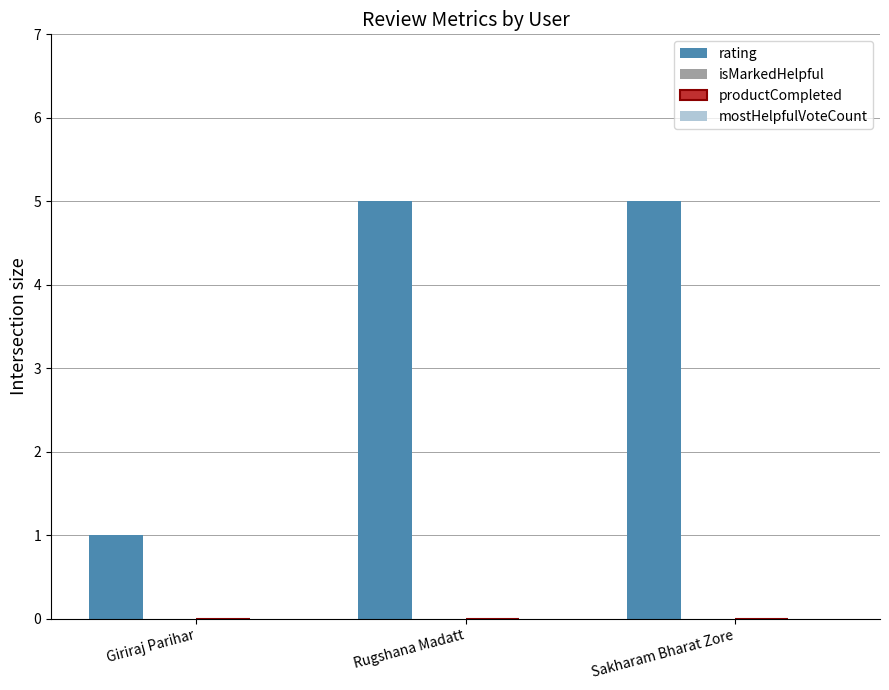

What is the value of the 3rd bar from the left?

5